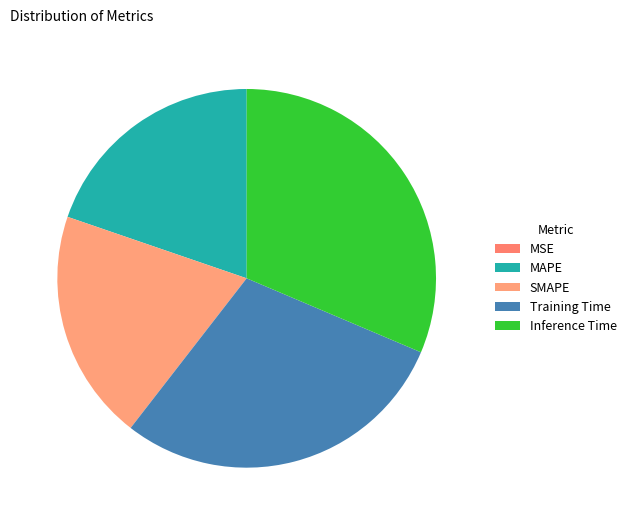

To the nearest percent, what is the difference between the Training Time and MSE slice percentages?

29%